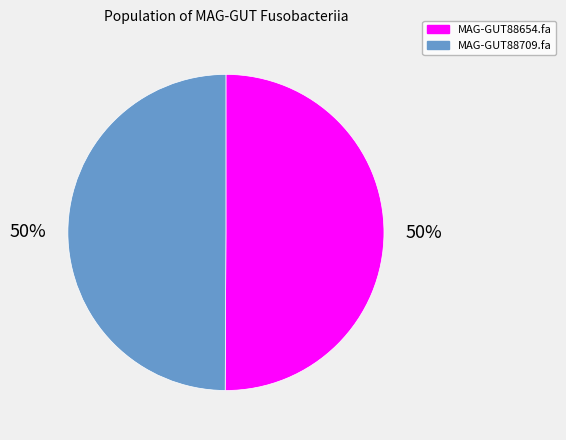

To the nearest percent, what percentage of the pie is MAG-GUT88709.fa?

50%